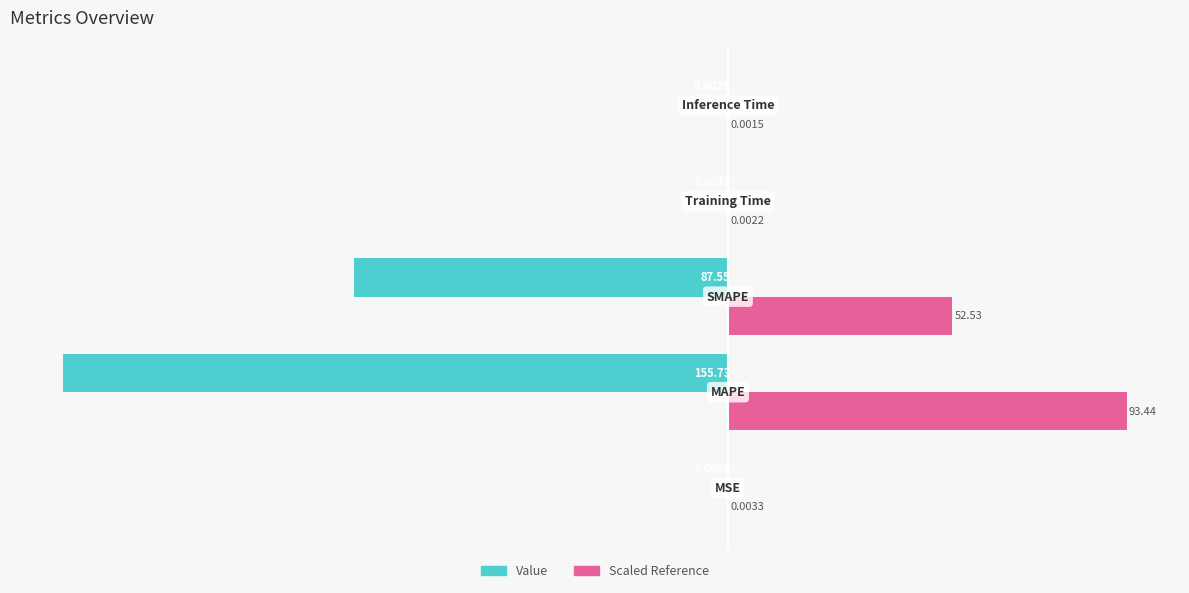

What is the sum of all Scaled Reference values?

146.0